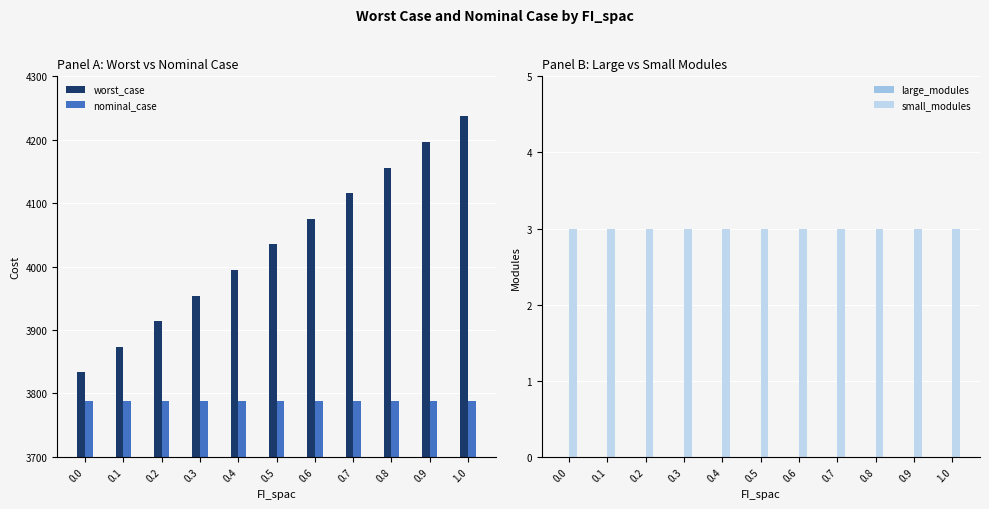

What is the difference between the highest and lowest values at 0.5?

4035.1